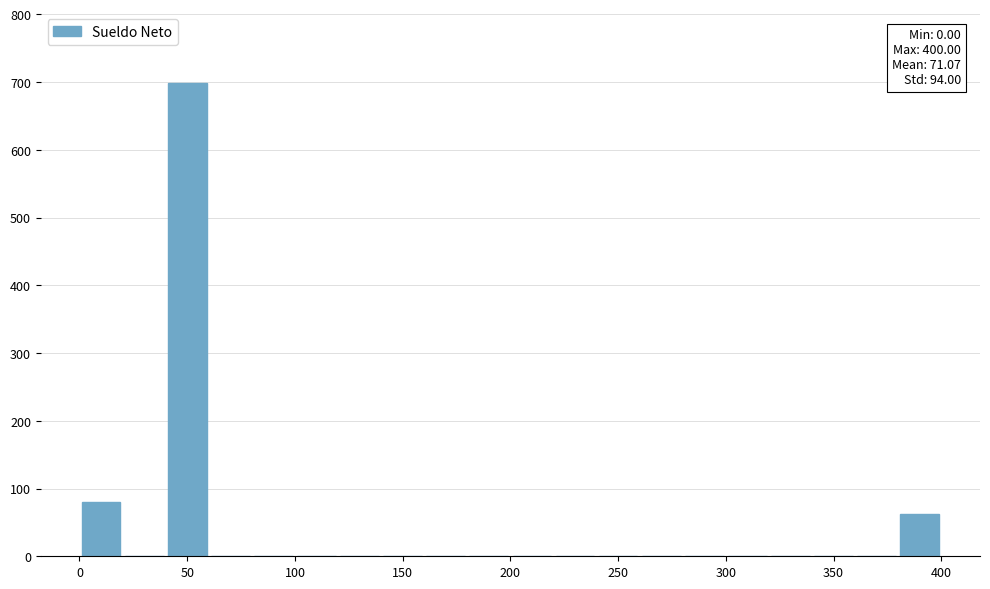

Over which range of the x-axis is the bar tallest?

40 to 60